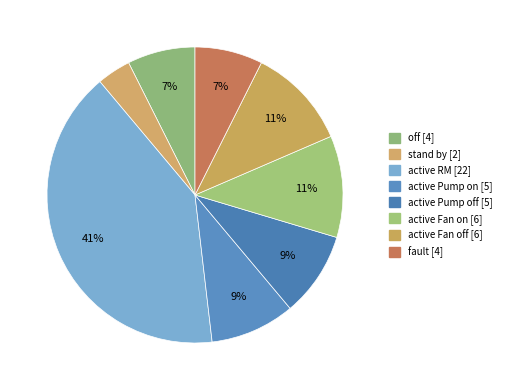

Does active Pump off represent more than half of the total?

No